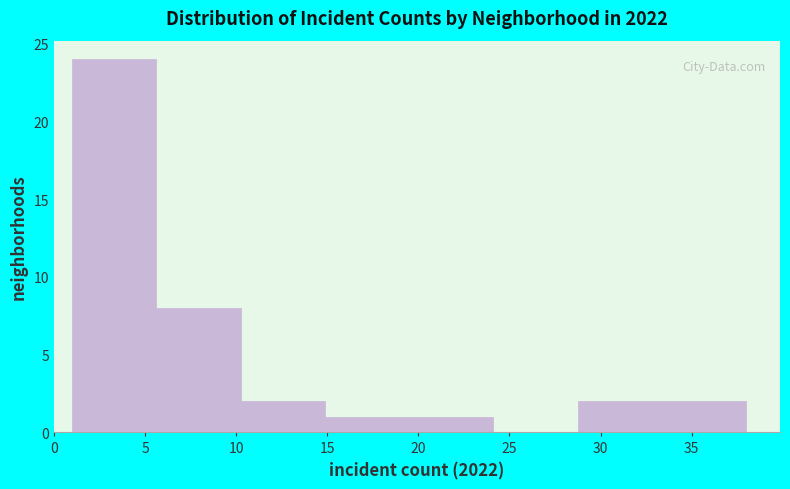

How tall is the bar that spans 5.5 to 10.5 on the x-axis? Neither the bar edges nor the heights are printed on the chart, so give them approximately, as read against the axes.

8